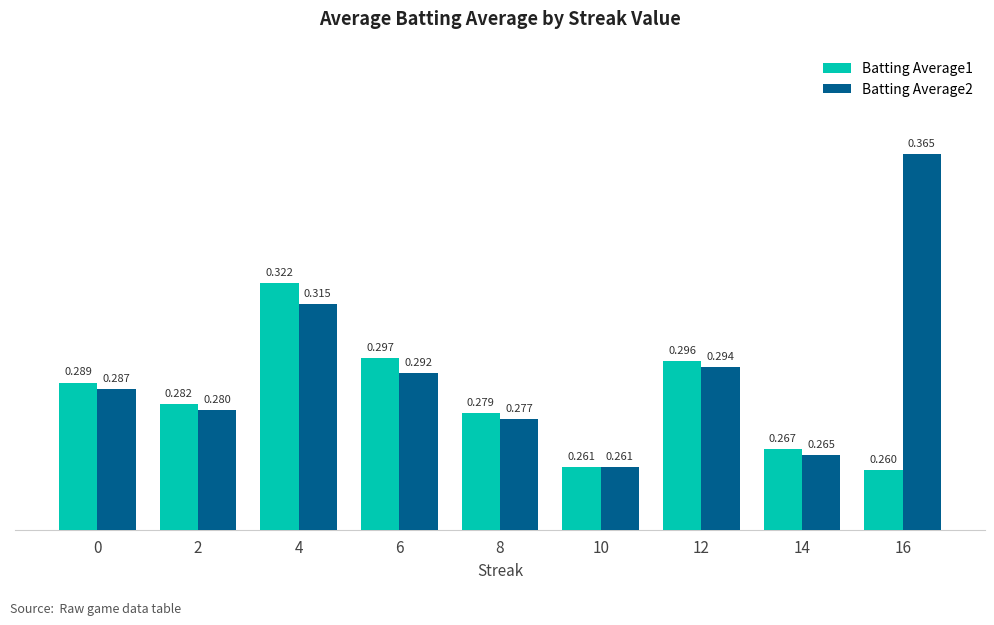

Which series has the largest total across all categories?

Batting Average2